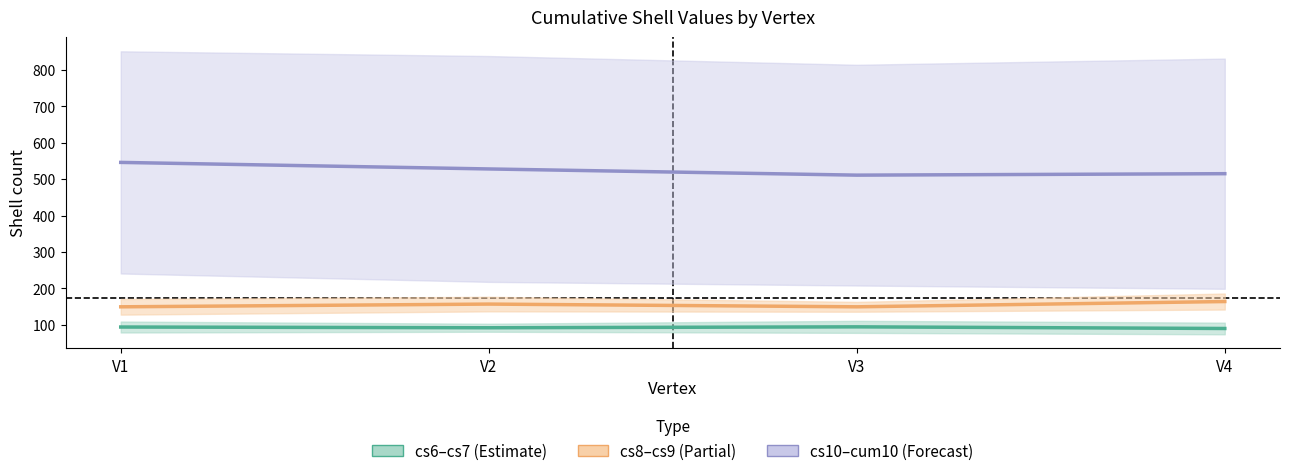

At which category is the sum across all series the highest?

V1